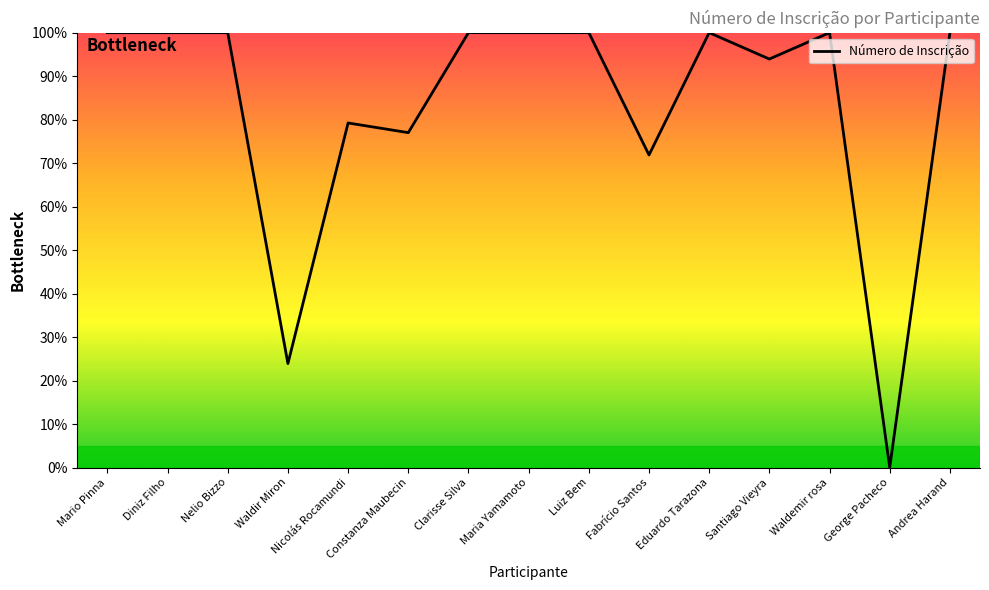

Between Luiz Bem and Waldir Miron, which is larger?

Luiz Bem